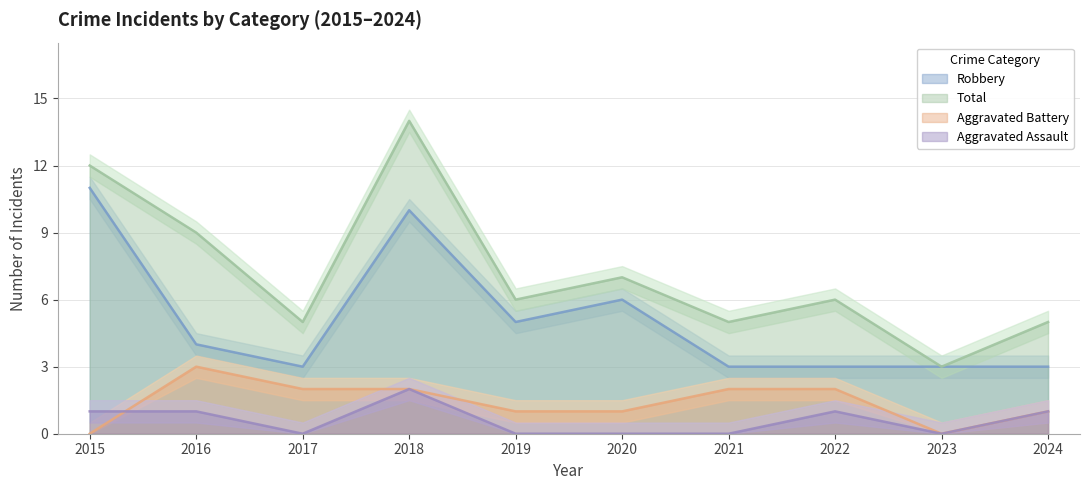

Which series has the largest total across all categories?

Total